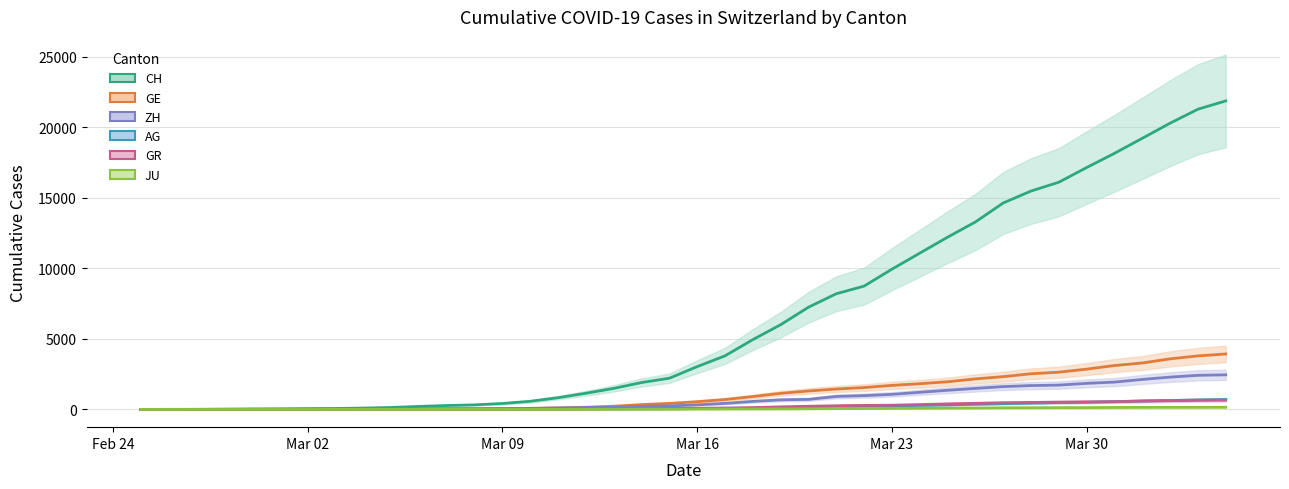

How many positive values does the ZH series have?

38